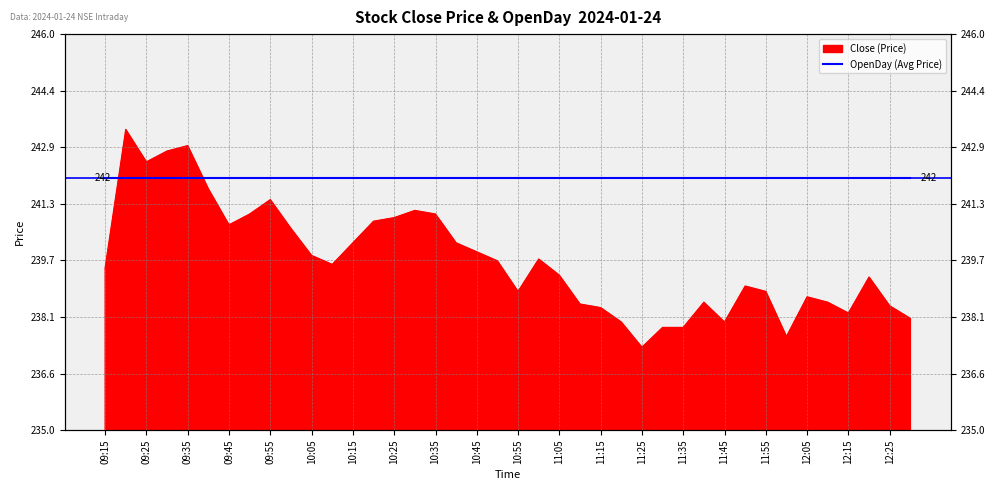

Reading left to right, list all the values displayed in this chart.

239.5	243.3	242.4	242.8	242.9	241.7	240.7	241.0	241.4	240.6	239.8	239.6	240.2	240.8	240.9	241.1	241.0	240.2	239.9	239.7	238.8	239.8	239.3	238.5	238.4	238.0	237.3	237.8	237.8	238.6	238.0	239.0	238.8	237.6	238.7	238.6	238.2	239.2	238.4	238.1